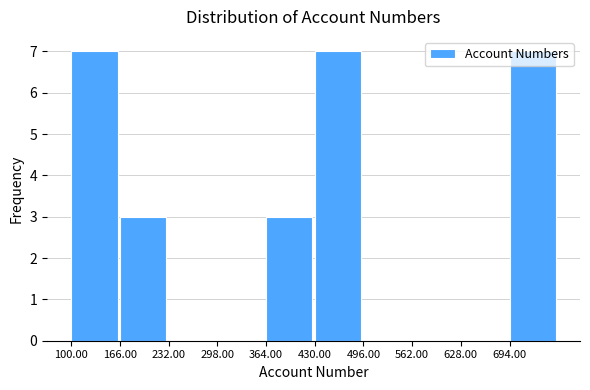

What is the height of the bar covering 166 to 232 on the x-axis? Neither the bar edges nor the heights are printed on the chart, so give them approximately, as read against the axes.

3